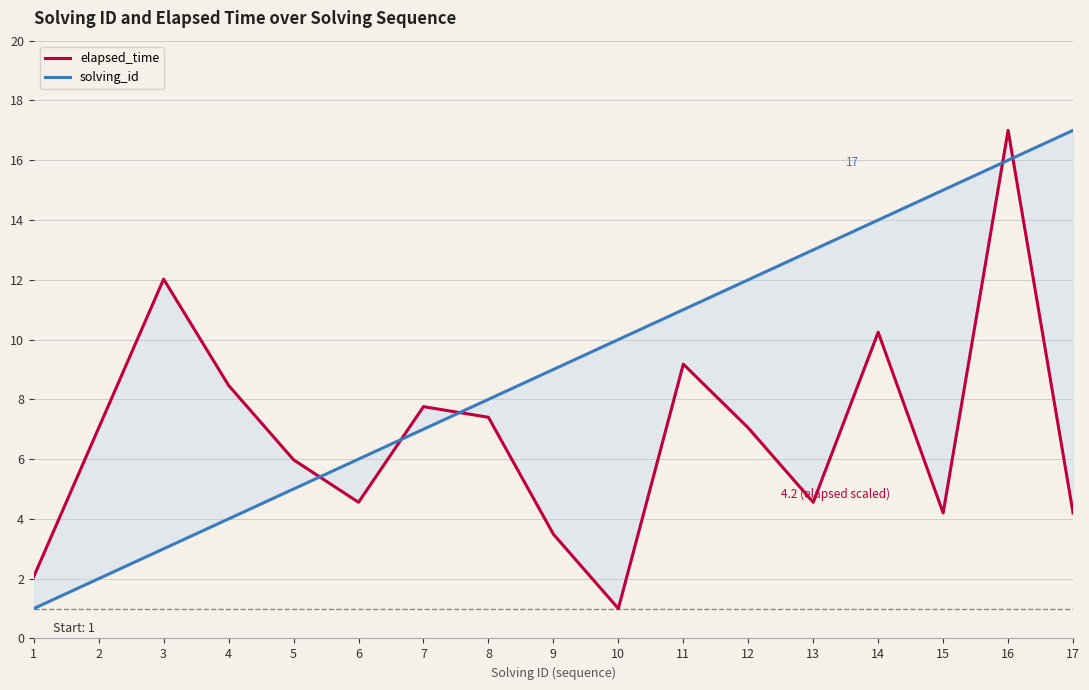

What is the value of the elapsed_time point at the 11th from the left?

9.2